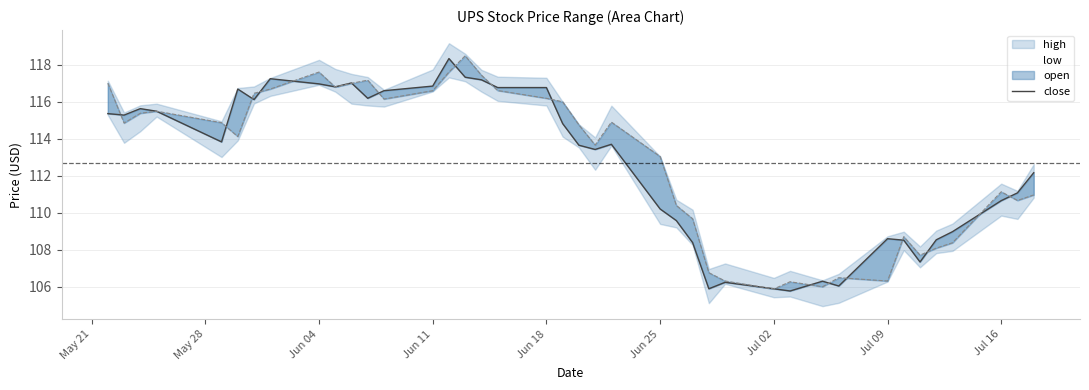

How many points are higher than both their immediate neighbors (excluding endpoints)?

9